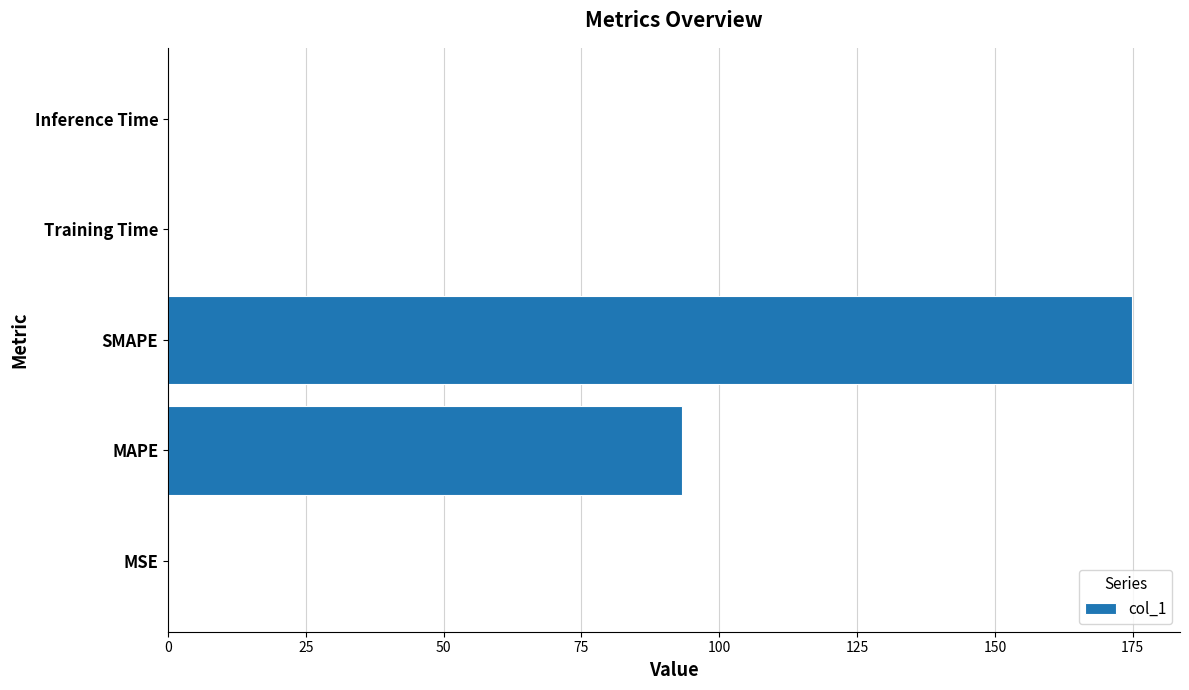

True or false: the data shows 51.6 at SMAPE.

False